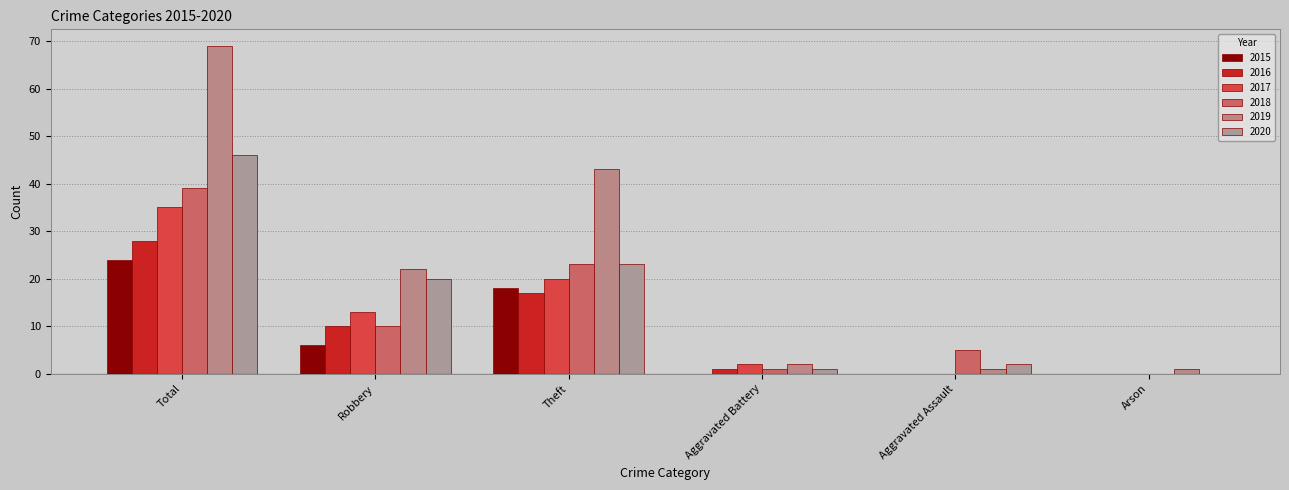

What is the label of the 5th bar from the left?

Aggravated Assault